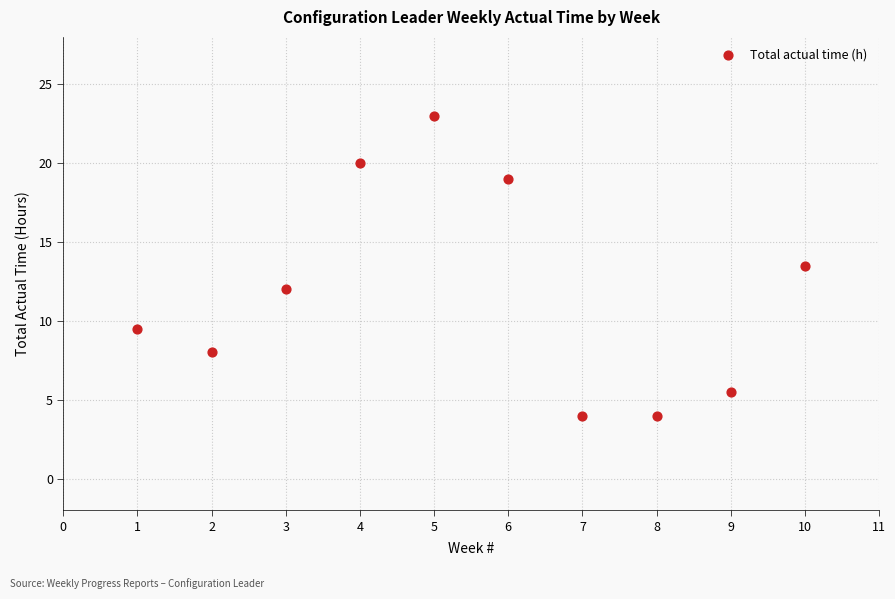

What is the range of X values (max minus min)?

9.0